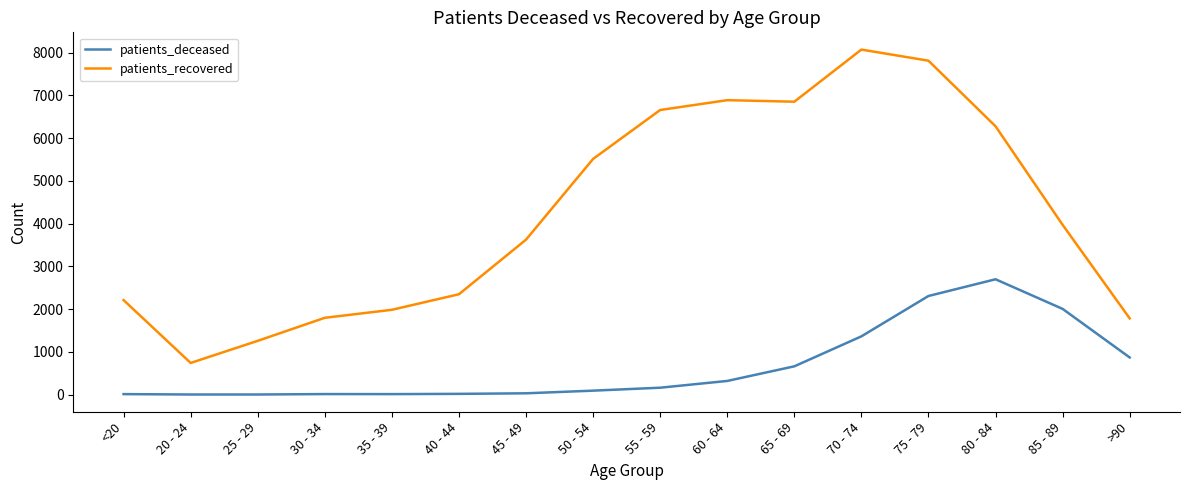

True or false: patients_deceased and patients_recovered intersect in this chart.

False